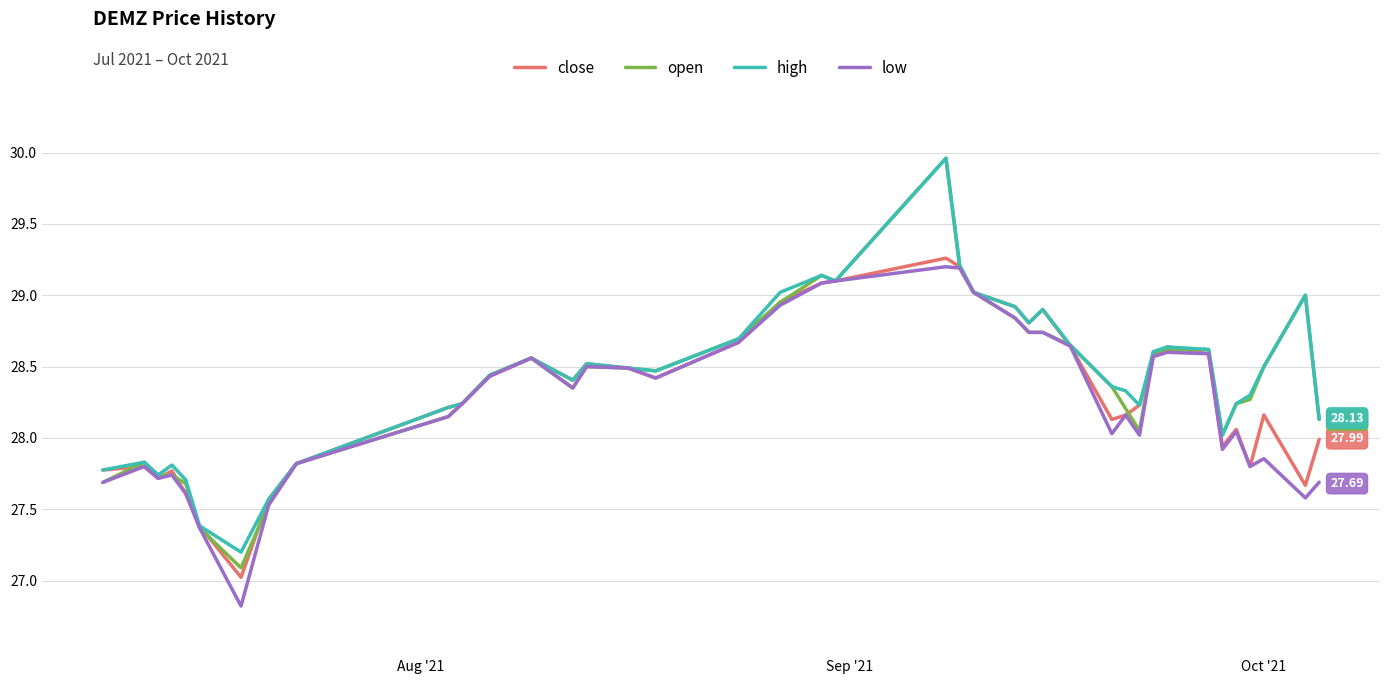

Which series has the widest spread of values?

open